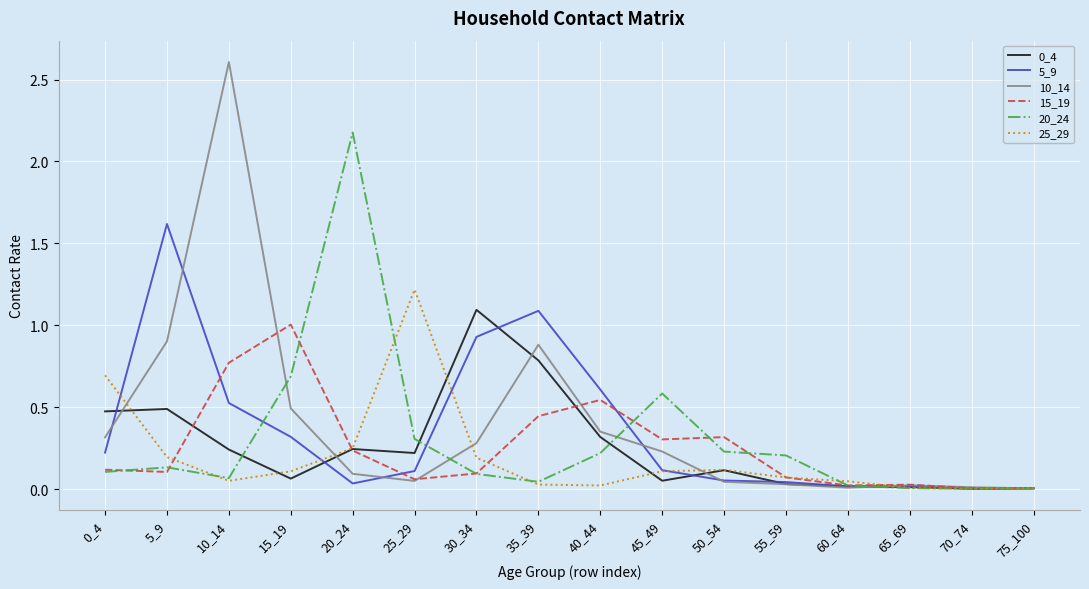

In 0_4, how many points are lower than both neighbors (excluding endpoints)?

4